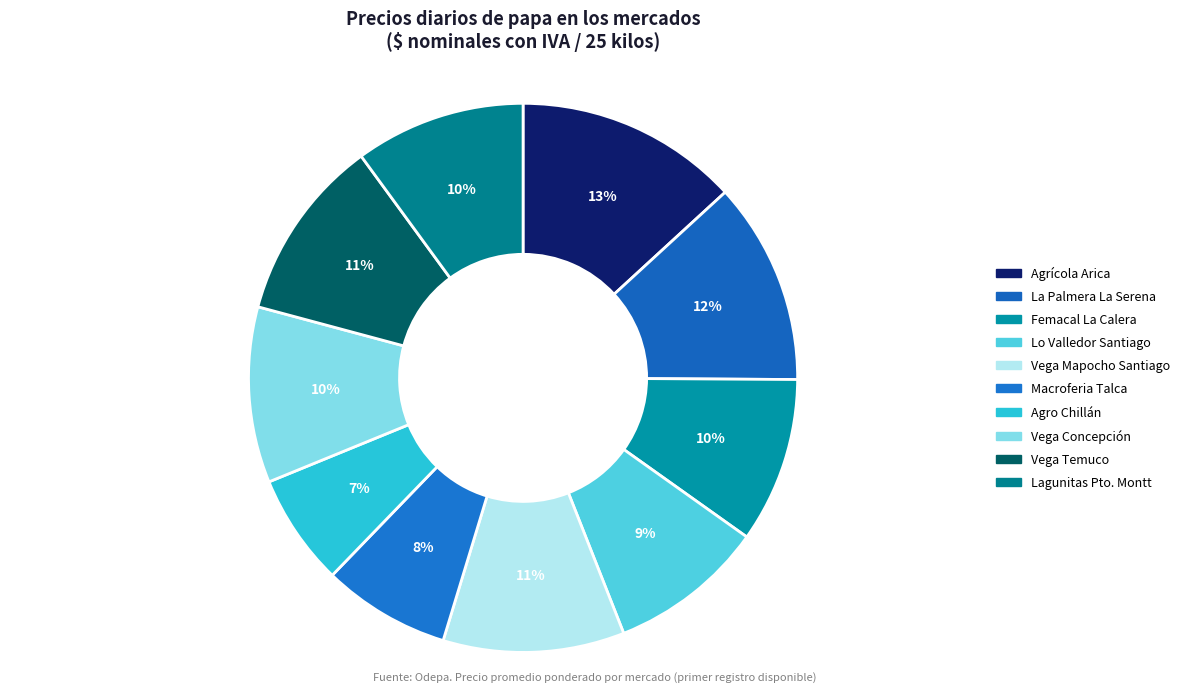

How many slices are in this pie chart?

10